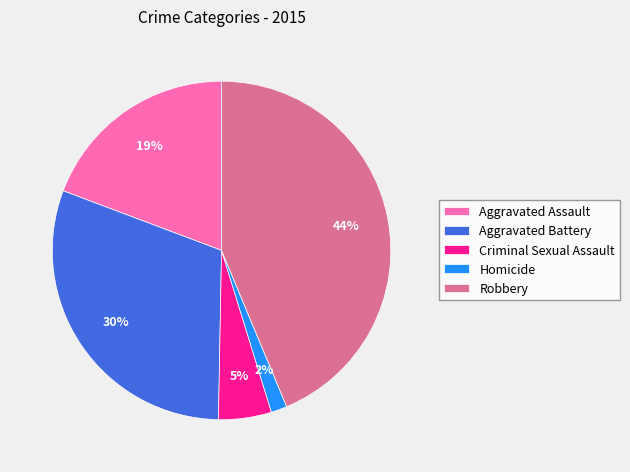

To the nearest percent, what is the difference between the largest and smallest slice percentages?

42%